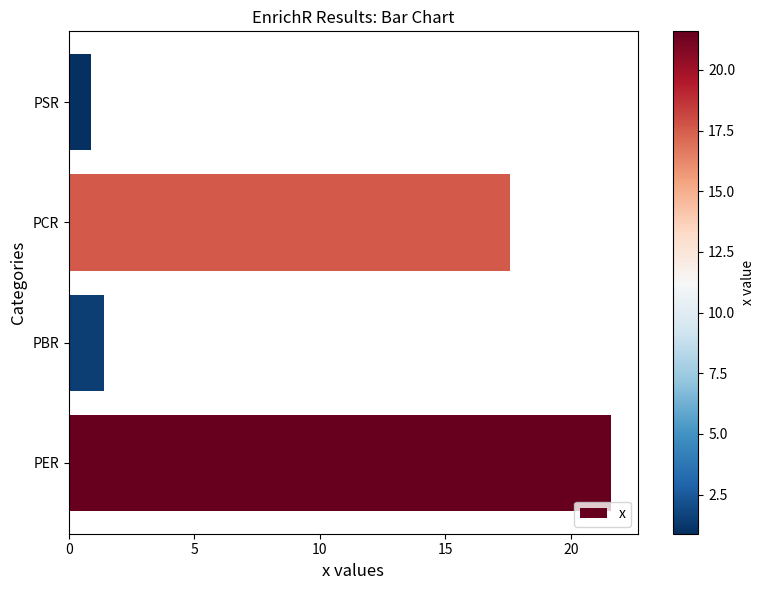

What is the maximum value shown in the chart?

21.6